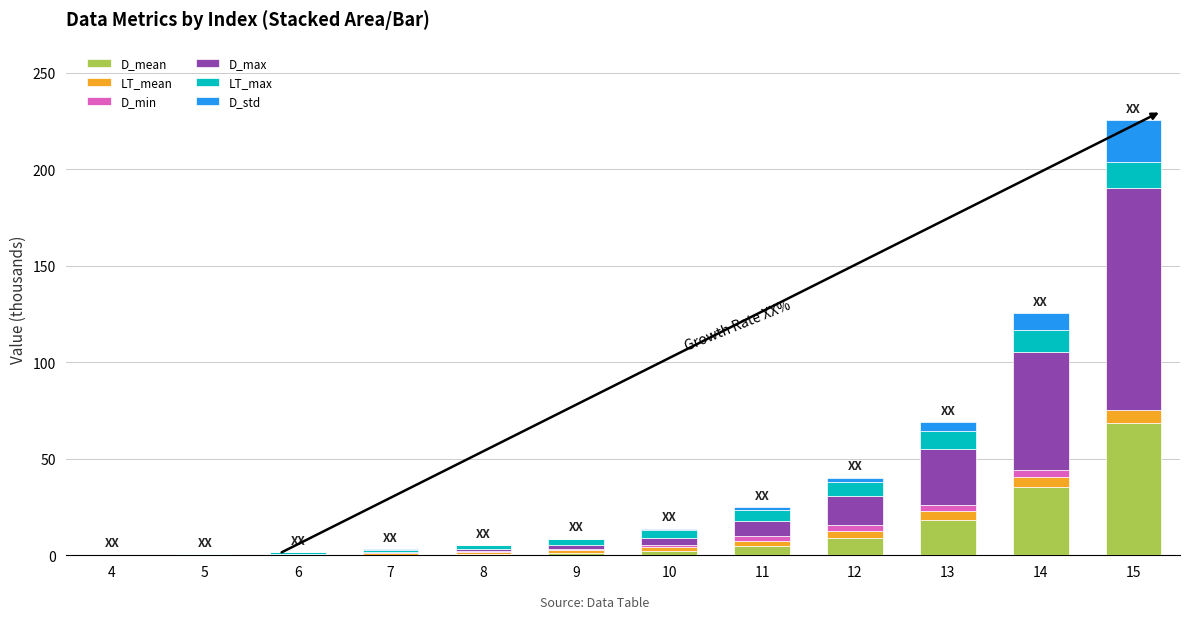

At which category is the sum across all series the highest?

15